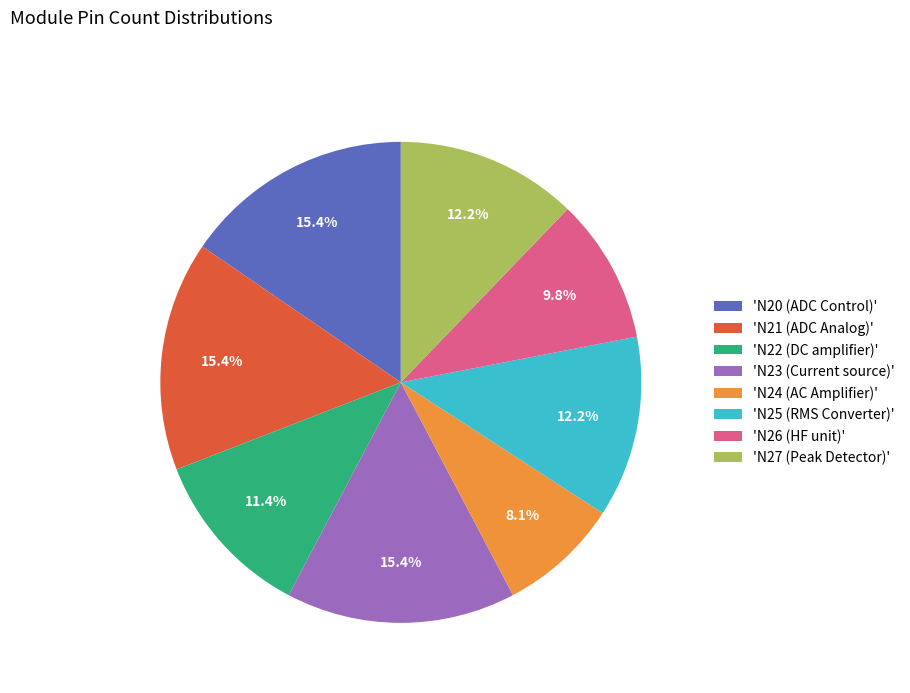

To the nearest percent, what is the average slice percentage?

12%